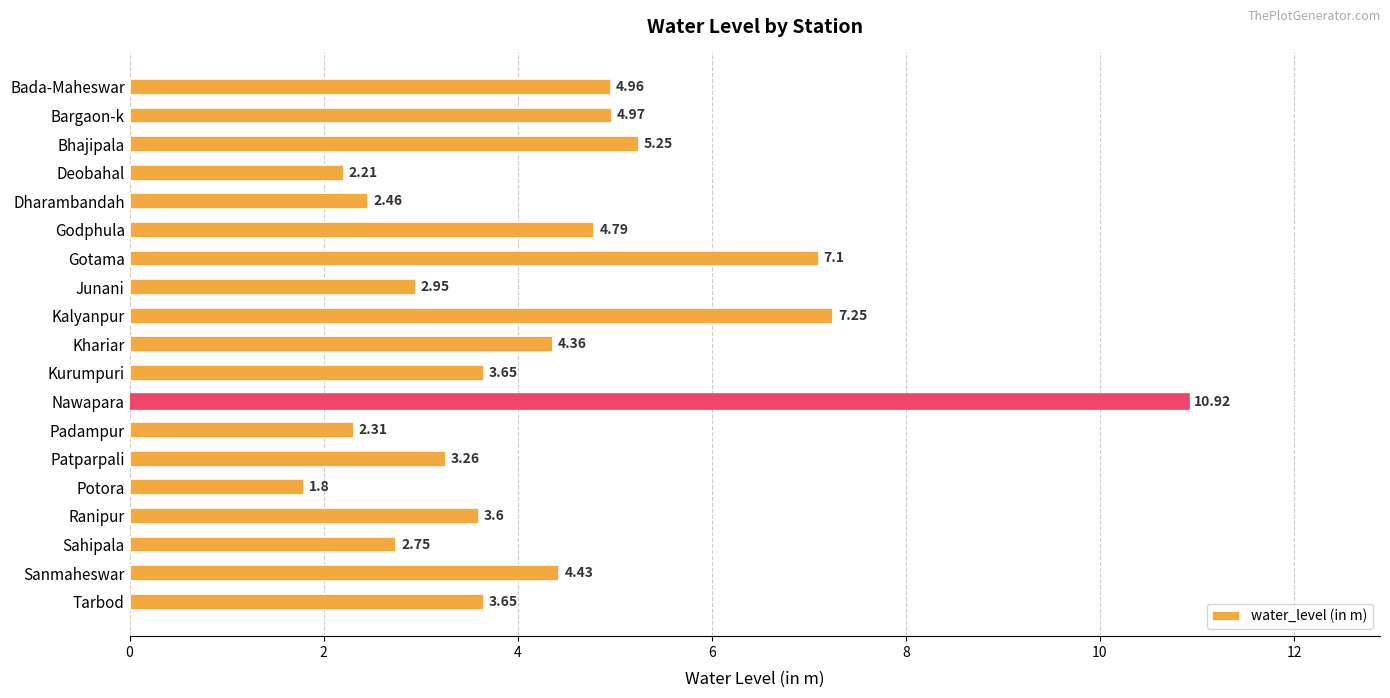

What is the sum of all values?

82.7